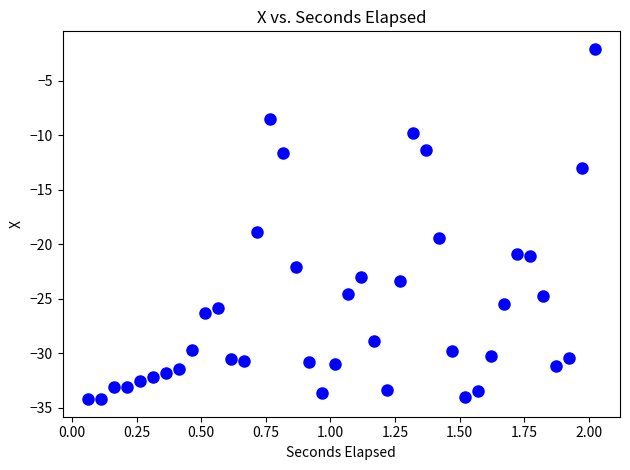

What is the range of X values (max minus min)?

2.0